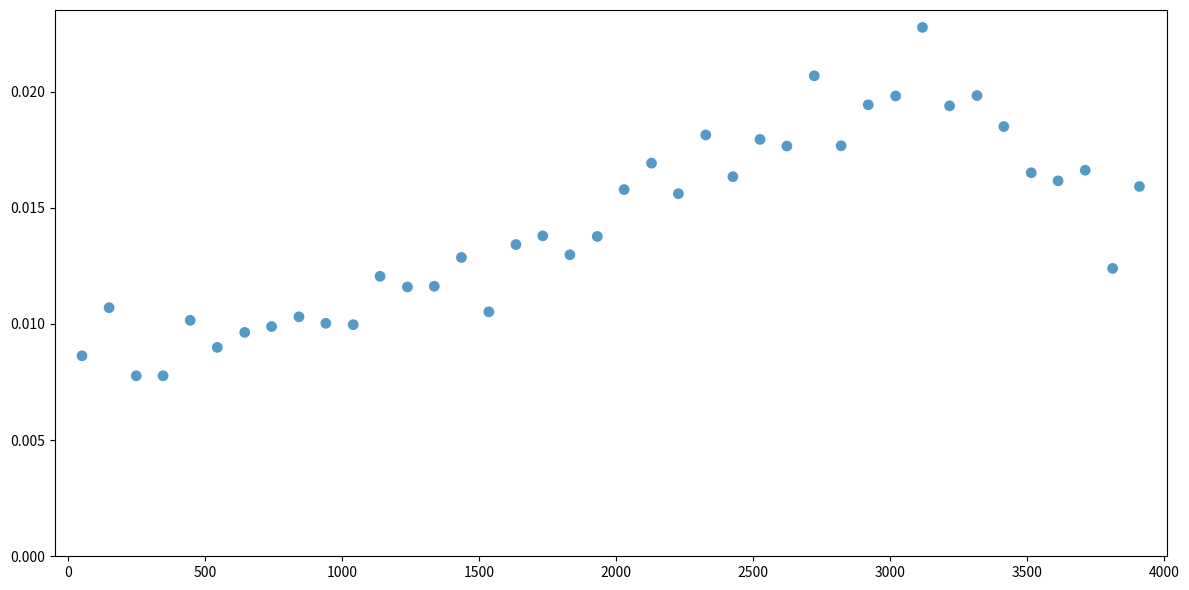

What is the range of X values (max minus min)?

3860.0